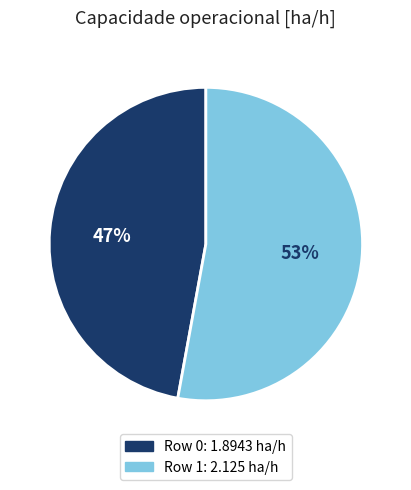

To the nearest percent, what is the difference between the largest and smallest slice percentages?

6%